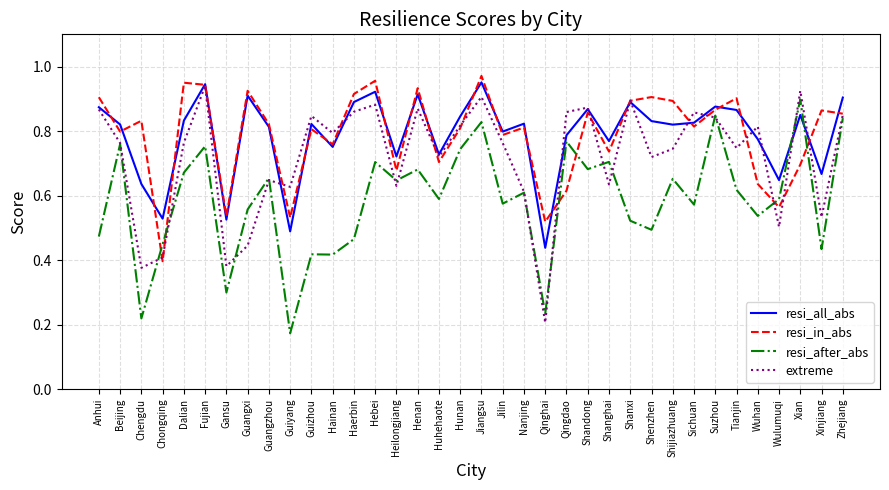

Which series changed the most between Hunan and Wulumuqi?

extreme